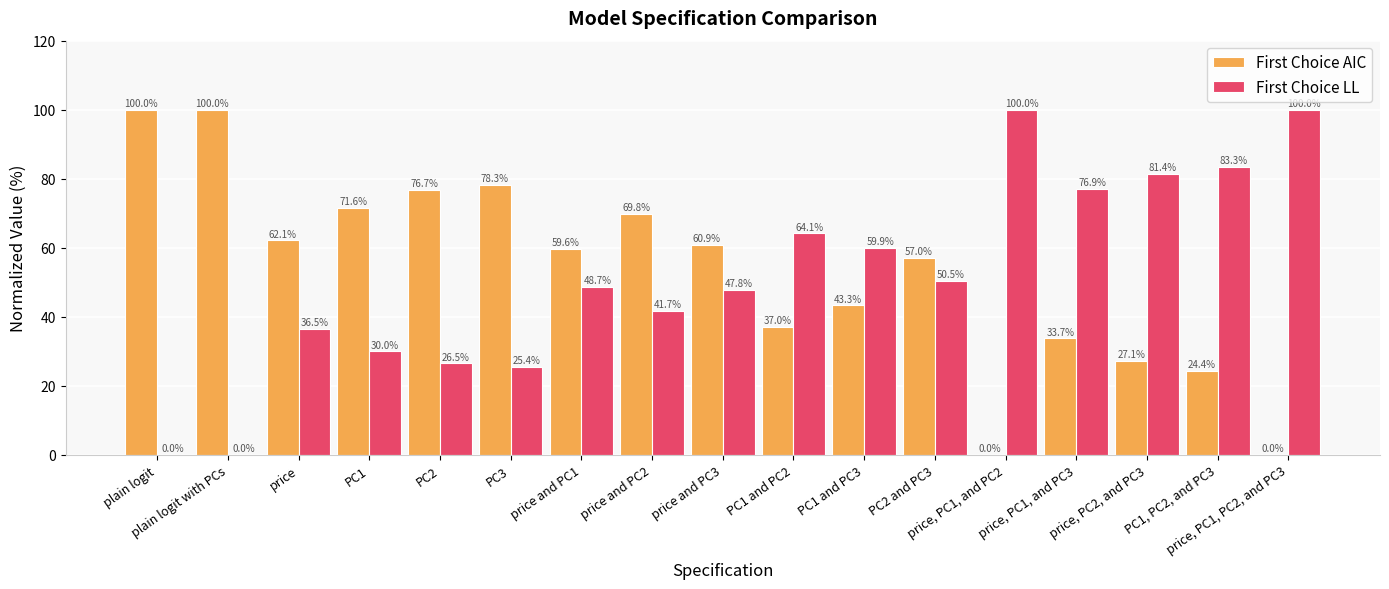

True or false: First Choice AIC has a value of 120.0 at PC3.

False